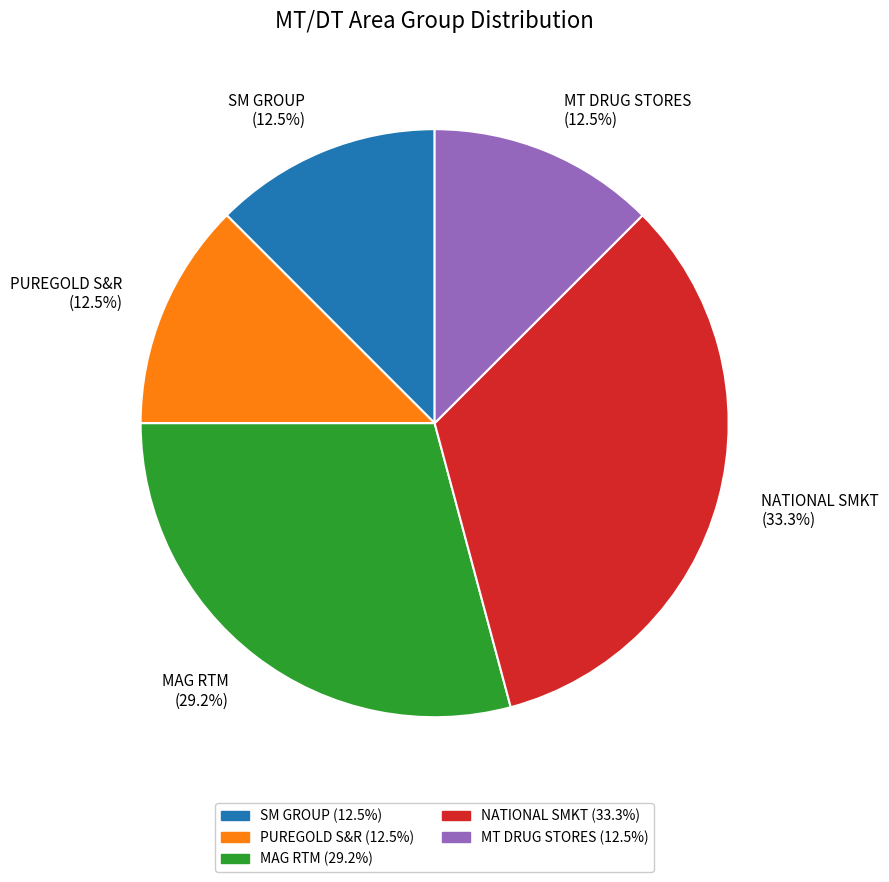

What is the ratio of the value at MT DRUG STORES (12.5%) to the value at MAG RTM (29.2%)?

0.4